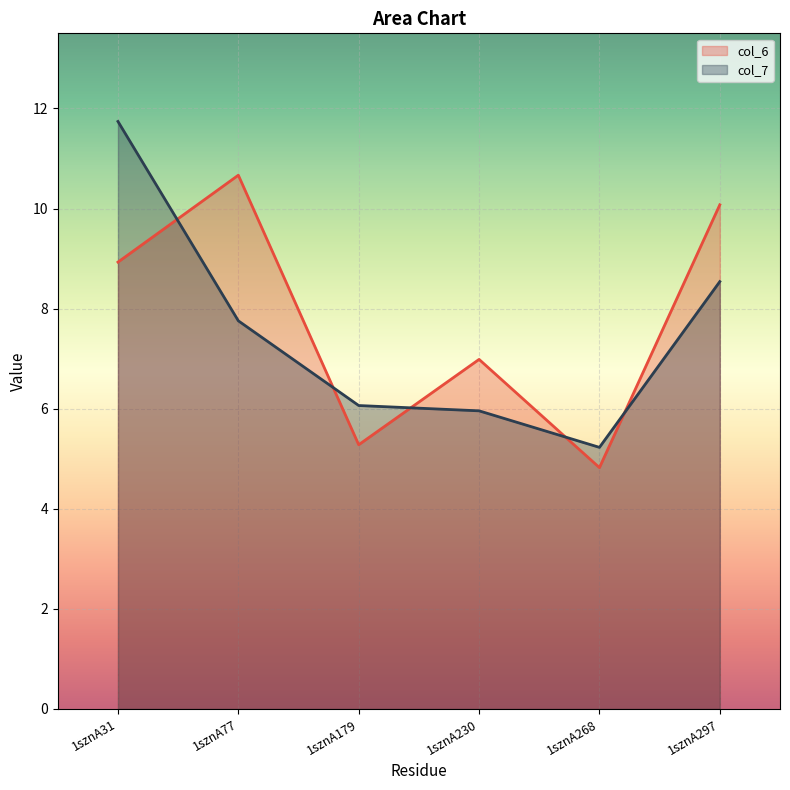

At 1sznA297, list the series in order from smallest to largest.

col_7, col_6